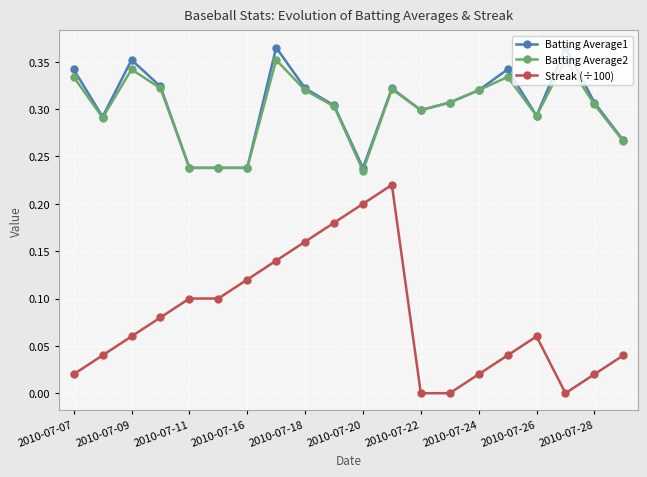

Which series has the largest range (max minus min)?

Streak (÷100)